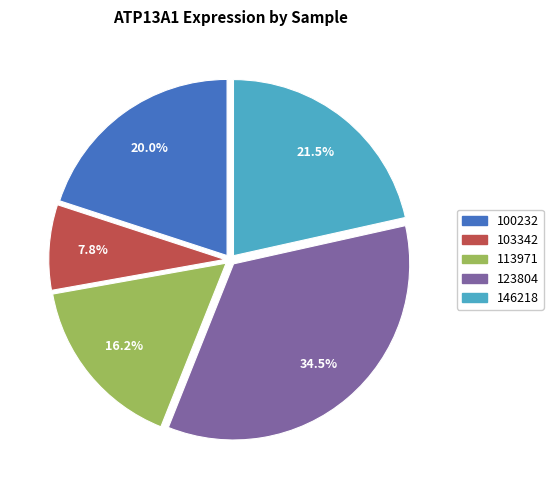

Is there a majority slice in this chart?

No